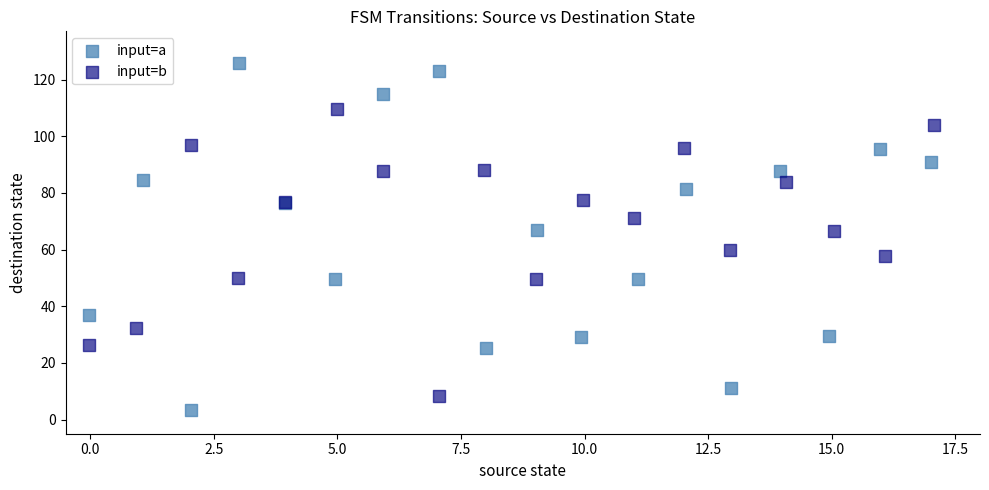

Which series has the widest spread of Y values?

input=a